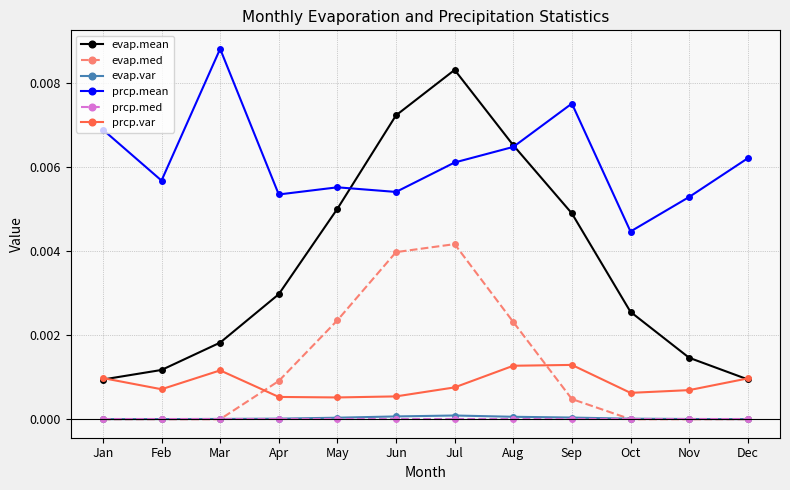

Is the value of evap.mean at Mar greater than the value of evap.var at Nov?

Yes